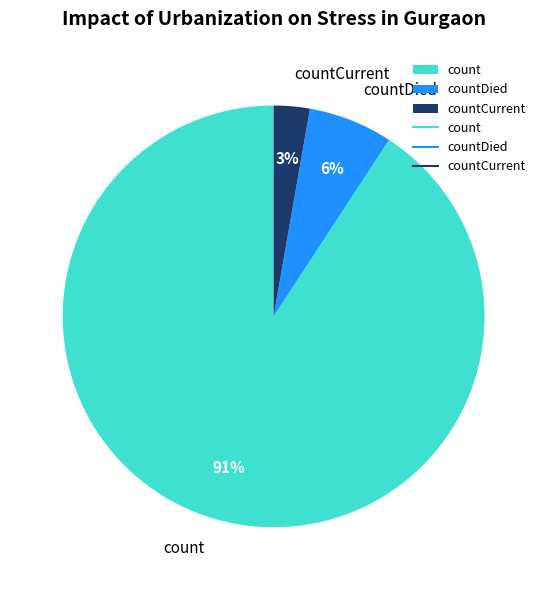

Is there a majority slice in this chart?

Yes